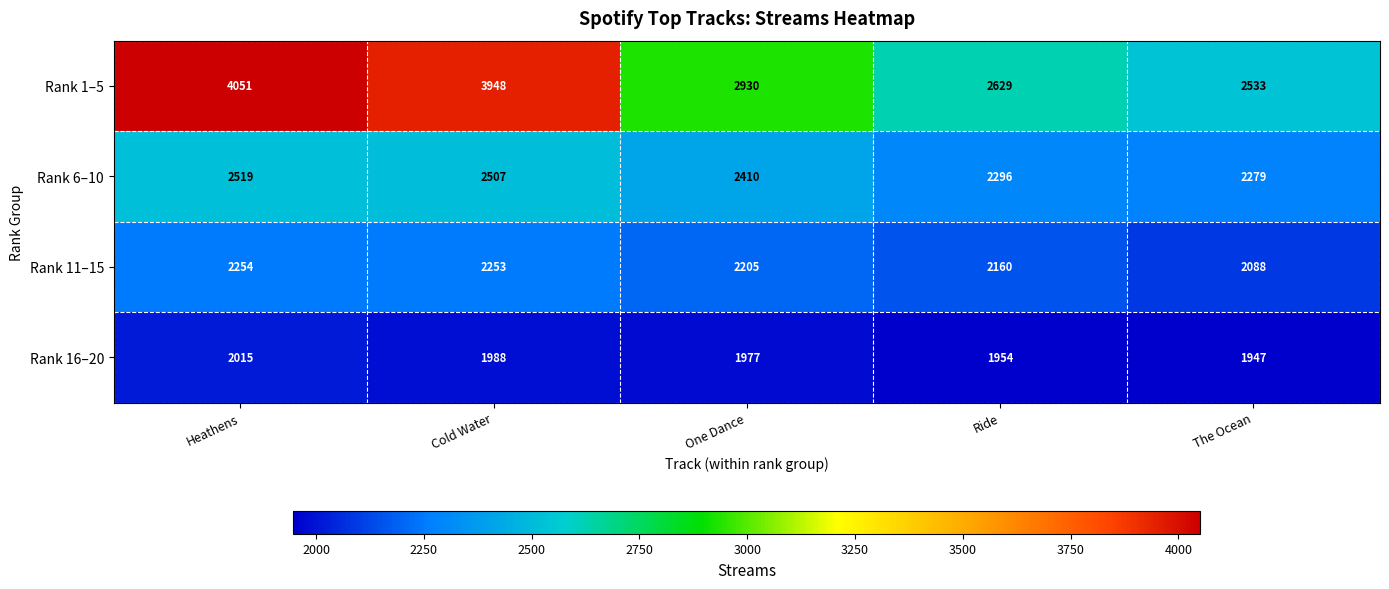

At which label is Rank 1–5 closest to 3292?

One Dance